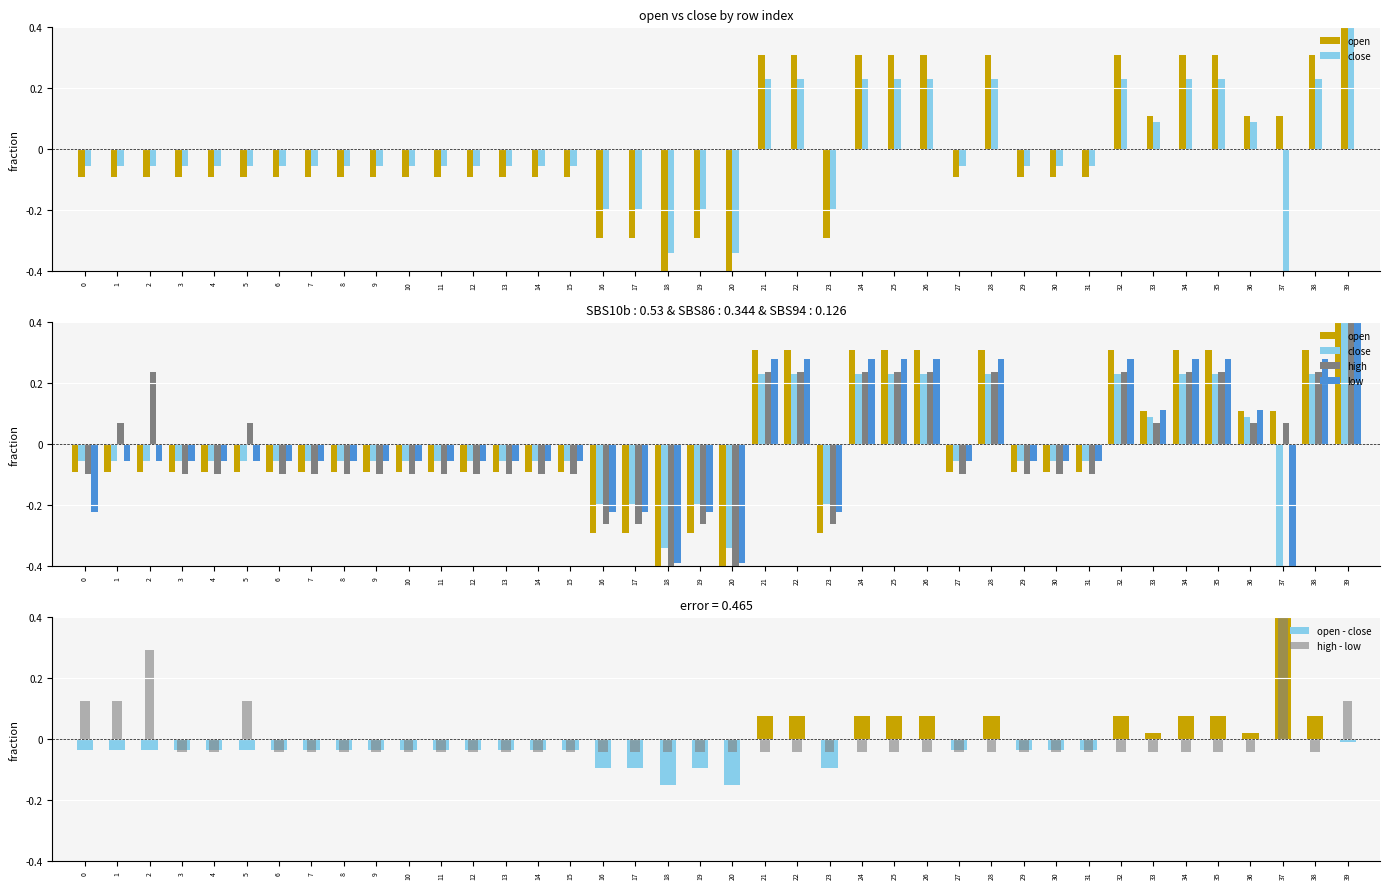

Which series has the largest total across all categories?

open